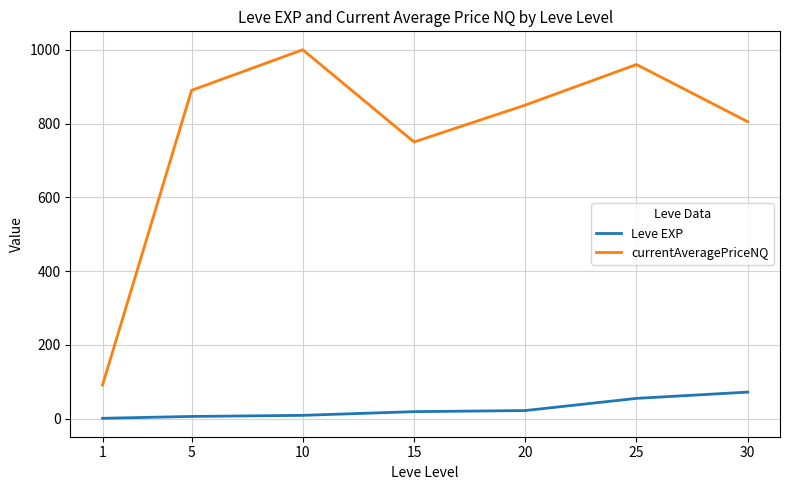

Is it true that currentAveragePriceNQ equals 258.3 at 10?

False